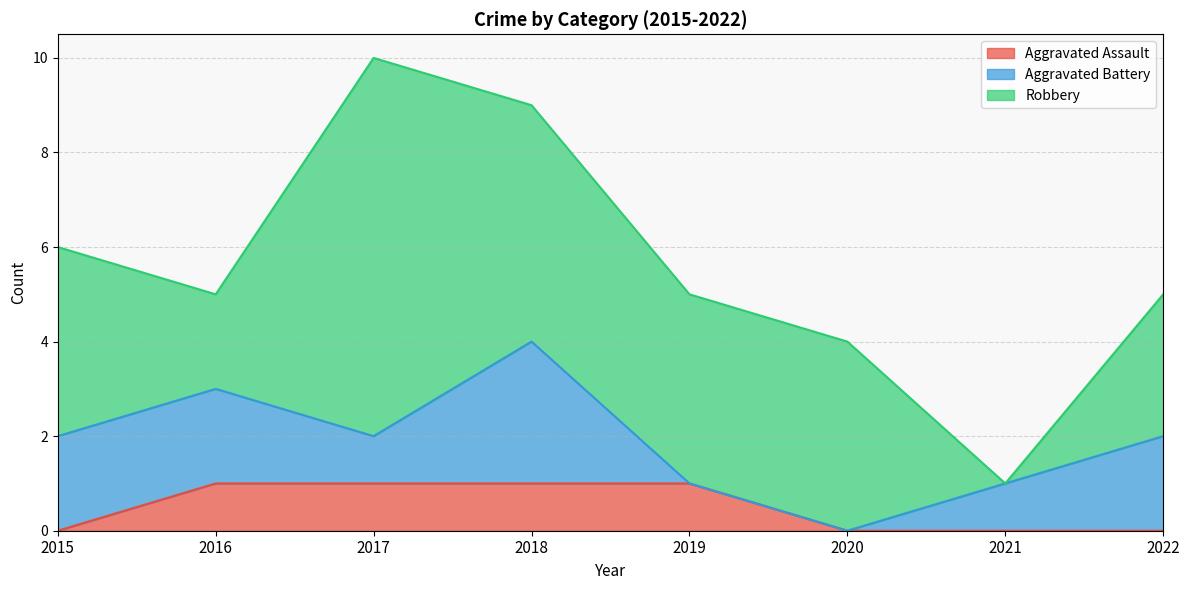

Reading left to right, transcribe all the data shown in this chart.

Aggravated Assault: 0	1	1	1	1	0	0	0
Aggravated Battery: 2	2	1	3	0	0	1	2
Robbery: 4	2	8	5	4	4	0	3